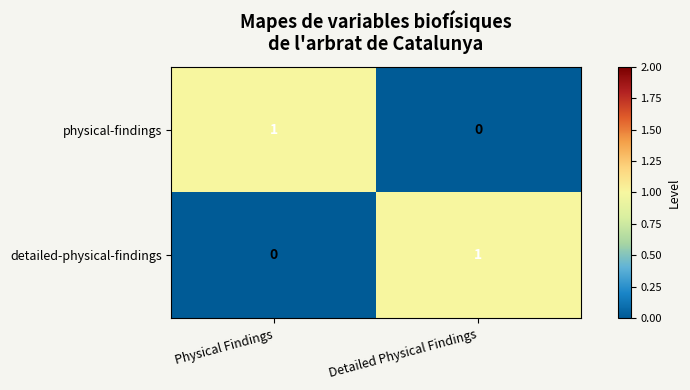

At which label does physical-findings reach its peak?

Physical Findings